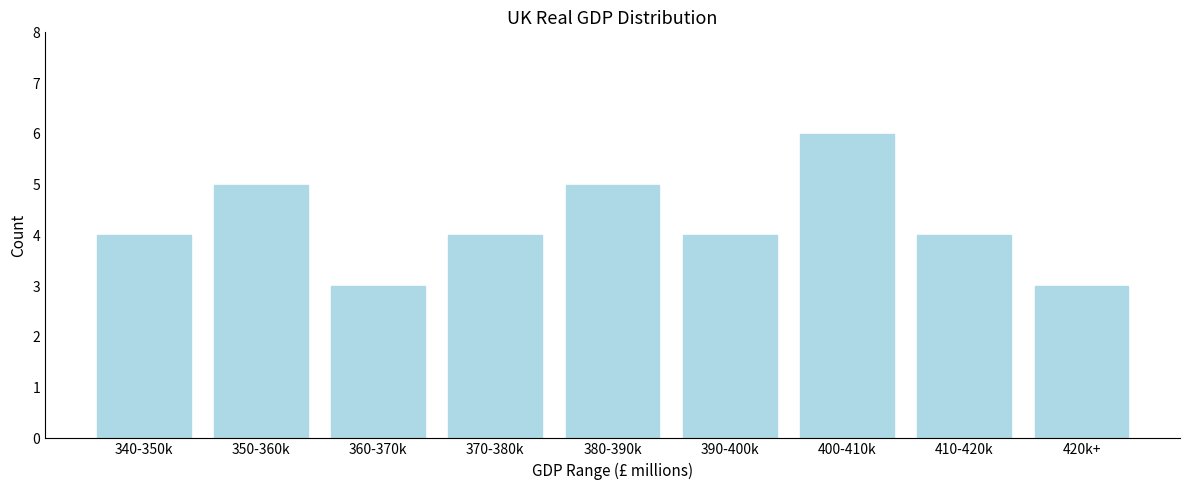

Reading right to left, what are all the values shown in this chart?

3	4	6	4	5	4	3	5	4